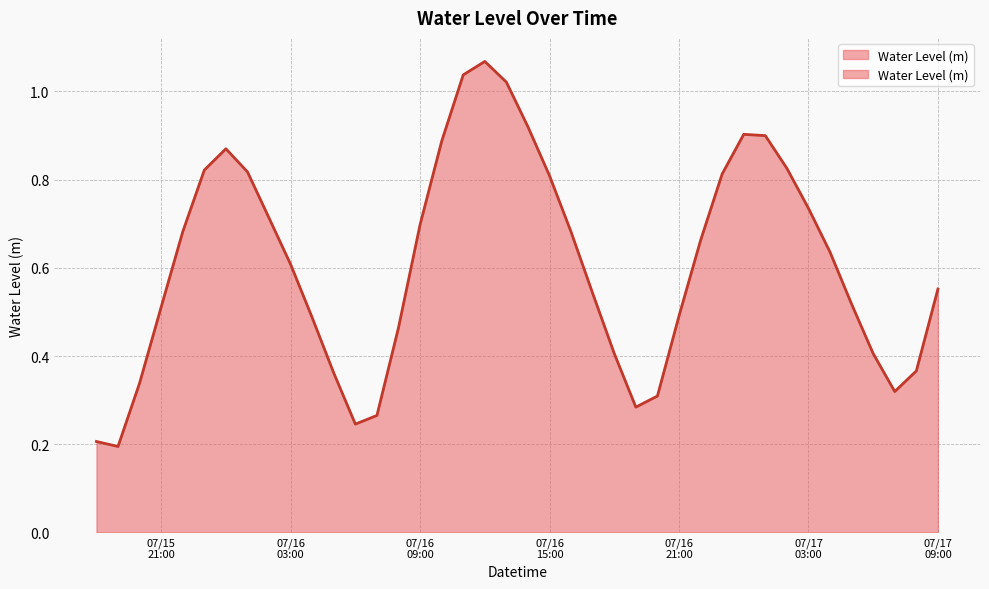

True or false: there are more than 0 points higher than both neighbors.

True